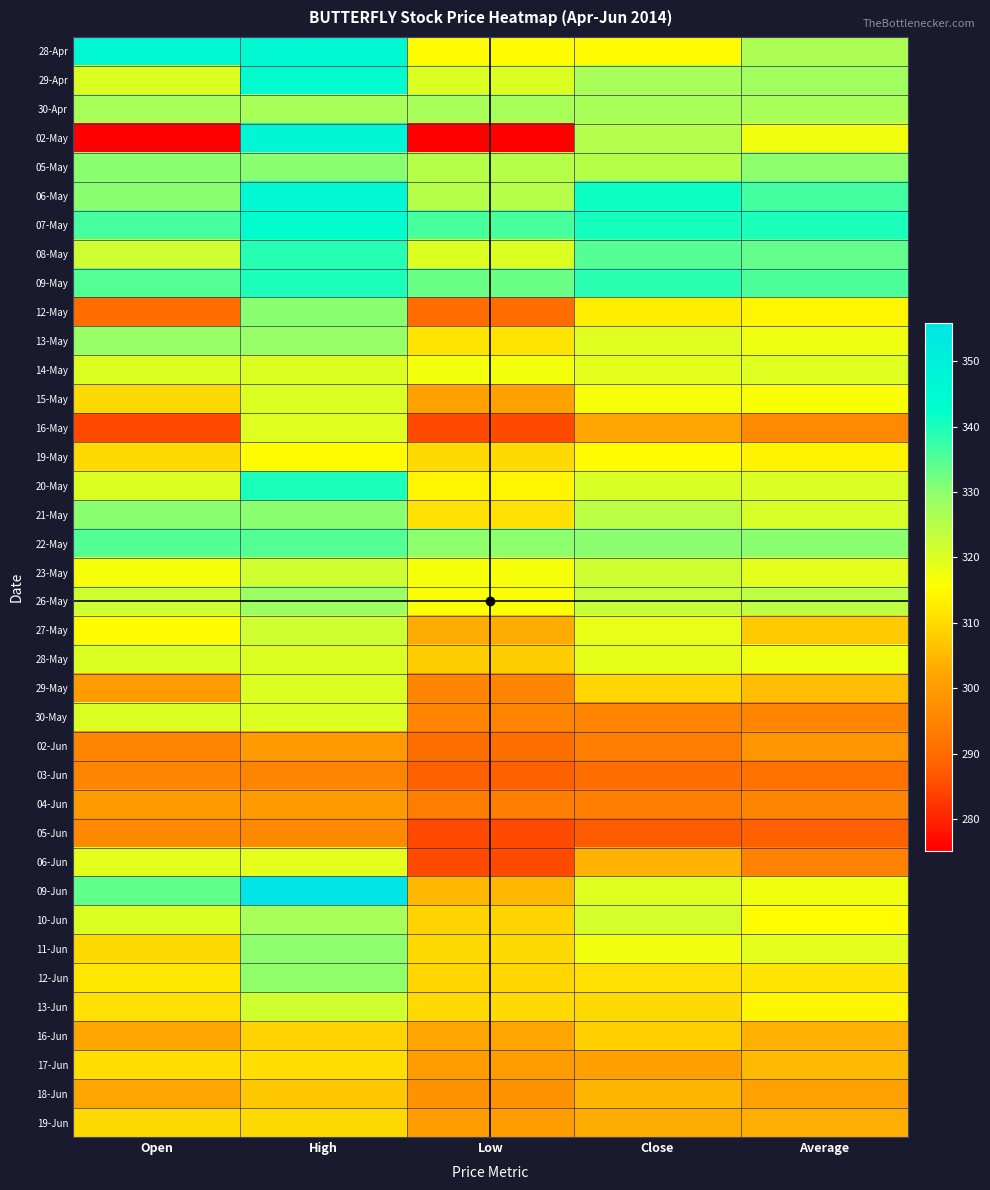

Reading left to right, transcribe all the data shown in this chart.

28-Apr: Open=344.9	High=344.9	Low=315.1	Close=315.1	Average=326.2
29-Apr: Open=320.0	High=343.8	Low=320.0	Close=327.0	Average=328.1
30-Apr: Open=327.0	High=327.0	Low=327.0	Close=327.0	Average=327.0
02-May: Open=275.1	High=346.8	Low=275.1	Close=325.4	Average=317.1
05-May: Open=330.0	High=330.0	Low=325.0	Close=325.0	Average=329.9
06-May: Open=330.0	High=346.0	Low=325.0	Close=341.2	Average=336.3
07-May: Open=336.0	High=343.0	Low=336.0	Close=340.4	Average=339.9
08-May: Open=322.0	High=339.0	Low=320.0	Close=335.0	Average=333.7
09-May: Open=335.0	High=340.0	Low=333.0	Close=338.6	Average=335.4
12-May: Open=290.0	High=330.0	Low=290.0	Close=312.8	Average=314.1
13-May: Open=329.0	High=329.0	Low=311.5	Close=319.7	Average=317.6
14-May: Open=319.9	High=320.0	Low=317.0	Close=319.2	Average=319.7
15-May: Open=310.0	High=320.0	Low=301.5	Close=316.5	Average=315.9
16-May: Open=285.1	High=319.9	Low=285.1	Close=301.7	Average=296.0
19-May: Open=310.0	High=315.0	Low=310.0	Close=315.0	Average=313.7
20-May: Open=320.0	High=340.0	Low=313.9	Close=320.4	Average=320.3
21-May: Open=330.0	High=330.0	Low=311.0	Close=324.4	Average=320.8
22-May: Open=335.0	High=335.0	Low=329.9	Close=330.0	Average=330.1
23-May: Open=316.5	High=322.0	Low=316.5	Close=322.0	Average=319.2
26-May: Open=322.0	High=328.5	Low=316.0	Close=322.9	Average=324.2
27-May: Open=315.0	High=322.0	Low=303.1	Close=318.4	Average=307.8
28-May: Open=319.9	High=320.0	Low=308.1	Close=318.8	Average=317.6
29-May: Open=300.1	High=320.0	Low=295.1	Close=309.3	Average=305.8
30-May: Open=320.0	High=320.0	Low=295.0	Close=295.0	Average=295.1
02-Jun: Open=295.0	High=300.0	Low=290.6	Close=293.8	Average=298.6
03-Jun: Open=295.0	High=295.0	Low=288.0	Close=290.5	Average=291.4
04-Jun: Open=300.0	High=300.0	Low=294.0	Close=294.0	Average=295.0
05-Jun: Open=296.0	High=296.0	Low=285.0	Close=287.4	Average=288.1
06-Jun: Open=319.0	High=319.0	Low=285.0	Close=304.1	Average=294.5
09-Jun: Open=333.9	High=355.8	Low=305.0	Close=319.6	Average=317.2
10-Jun: Open=320.0	High=327.0	Low=309.0	Close=321.1	Average=315.2
11-Jun: Open=310.1	High=329.9	Low=310.1	Close=317.1	Average=319.1
12-Jun: Open=312.1	High=329.4	Low=309.2	Close=310.8	Average=311.9
13-Jun: Open=311.0	High=321.8	Low=310.0	Close=310.0	Average=314.2
16-Jun: Open=301.9	High=309.0	Low=301.9	Close=308.4	Average=303.6
17-Jun: Open=310.5	High=310.5	Low=300.1	Close=300.8	Average=305.3
18-Jun: Open=302.1	High=307.0	Low=298.0	Close=304.6	Average=301.1
19-Jun: Open=309.9	High=309.9	Low=300.2	Close=303.0	Average=303.4